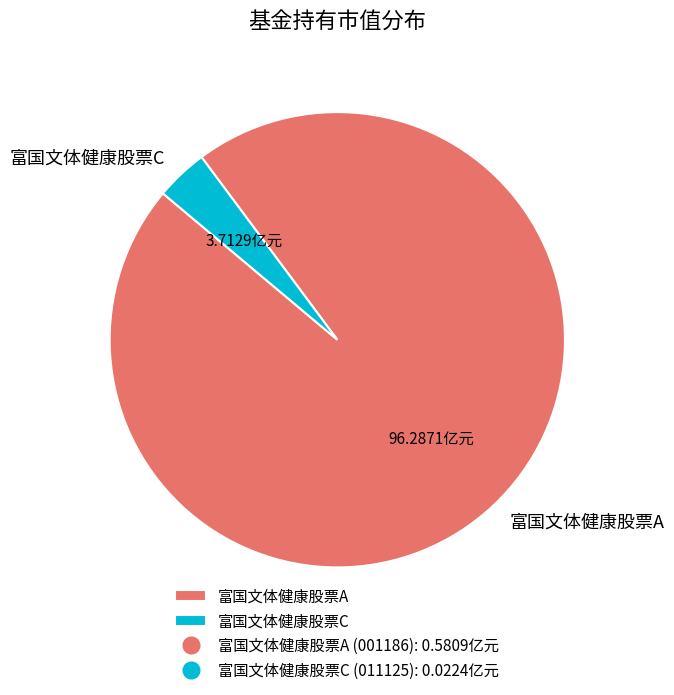

The 富国文体健康股票C slice represents 4% of the pie. True or false?

True